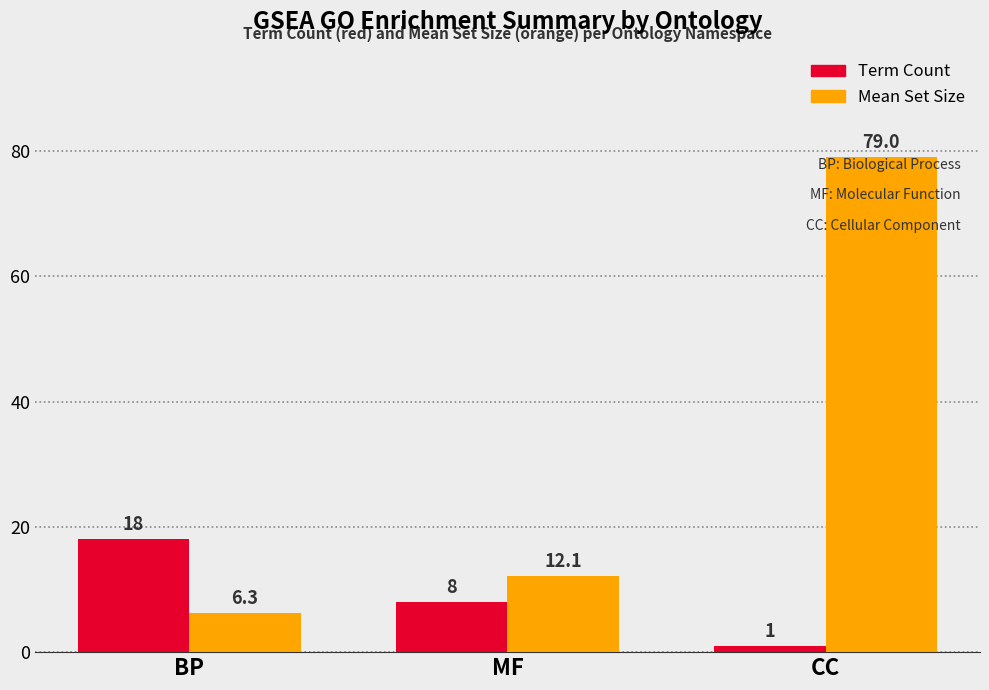

Is the value of Term Count at BP greater than the value of Mean Set Size at MF?

Yes